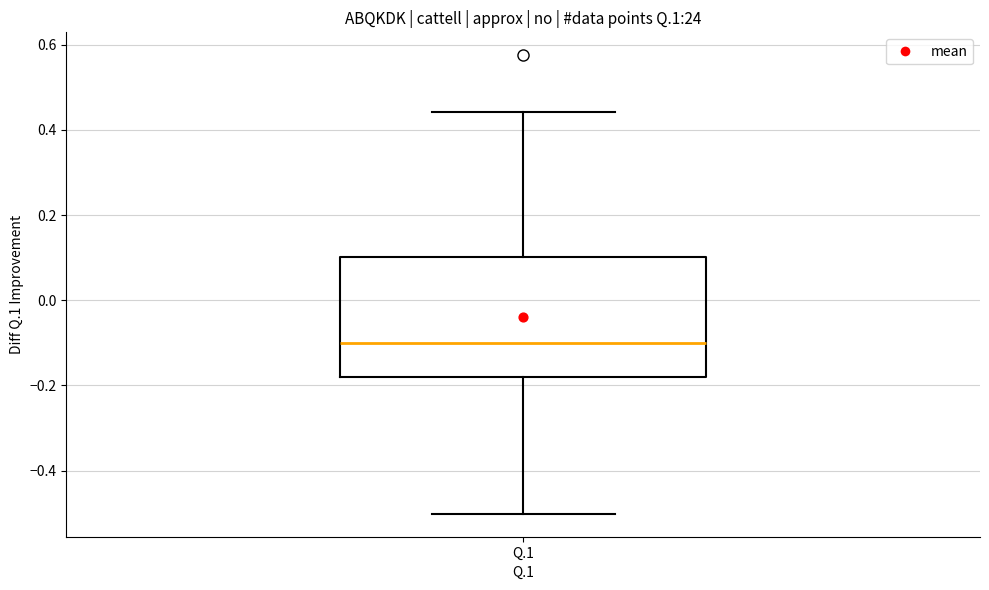

Read this box plot against the y-axis: the position of the median line, the range covered by the box, and the ends of both whiskers. The values are not printed on the chart, so give them approximately, as read against the axis.

median -0.10, box -0.18 to 0.10, whiskers -0.50 to 0.44